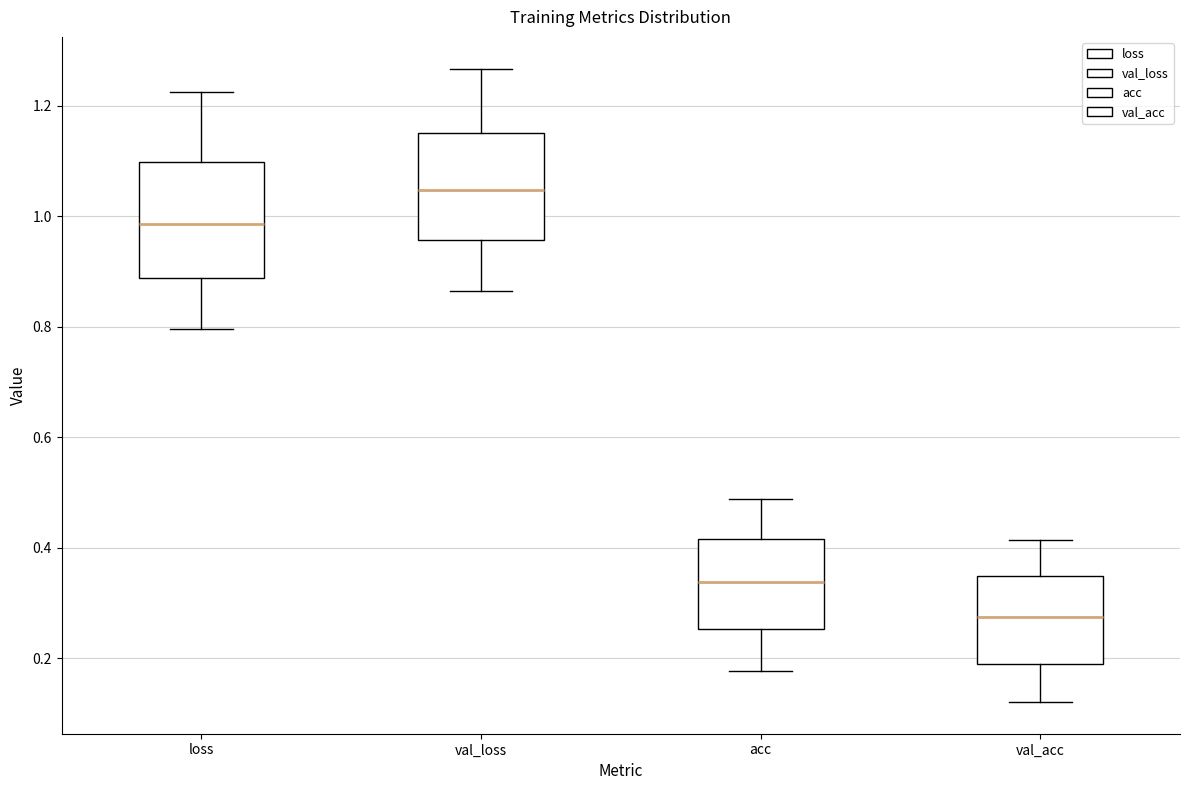

Where does the lower whisker of the box for val_acc end on the y-axis? The values are not printed on the chart, so give them approximately, as read against the axis.

0.12